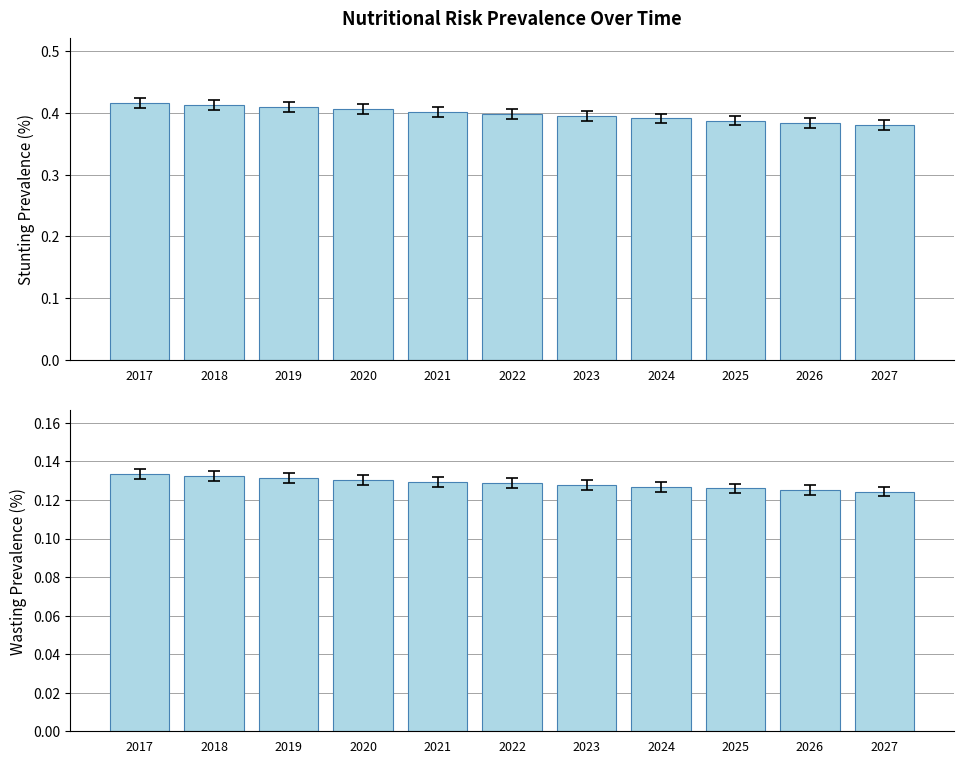

Reading right to left, what are all the values shown in this chart?

Stunting prevalence (%) - Children 0-59 months: 0.4	0.4	0.4	0.4	0.4	0.4	0.4	0.4	0.4	0.4	0.4
Wasting prevalence (%) - Children 0-59 months: 0.1	0.1	0.1	0.1	0.1	0.1	0.1	0.1	0.1	0.1	0.1